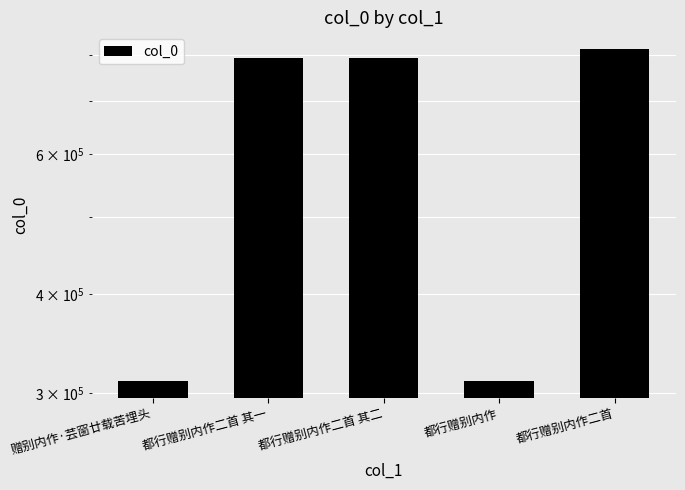

What is the value of the 5th bar from the left?

813904